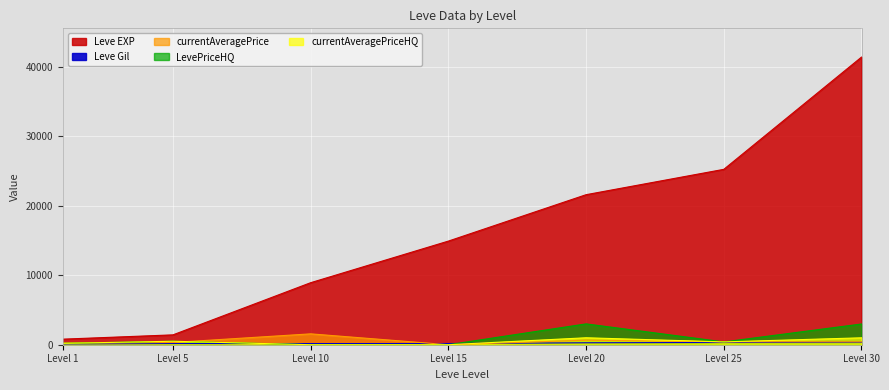

Between Level 15 and Level 20, which is larger?

Level 20